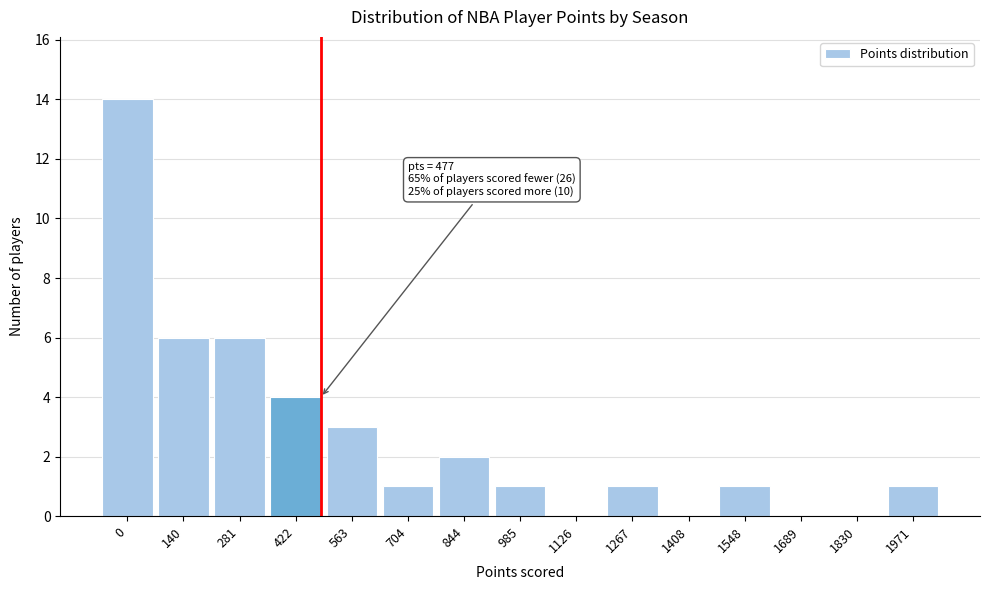

Reading left to right, what are all the values shown in this chart?

0=14	140=6	281=6	422=4	563=3	704=1	844=2	985=1	1126=0	1267=1	1408=0	1548=1	1689=0	1830=0	1971=1